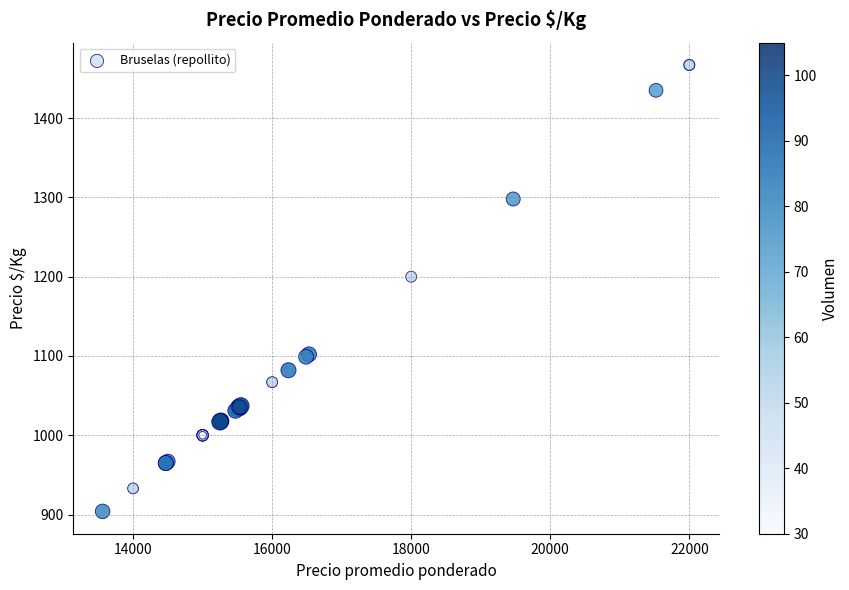

What Y value in the scatter plot is closest to 1185?

1200